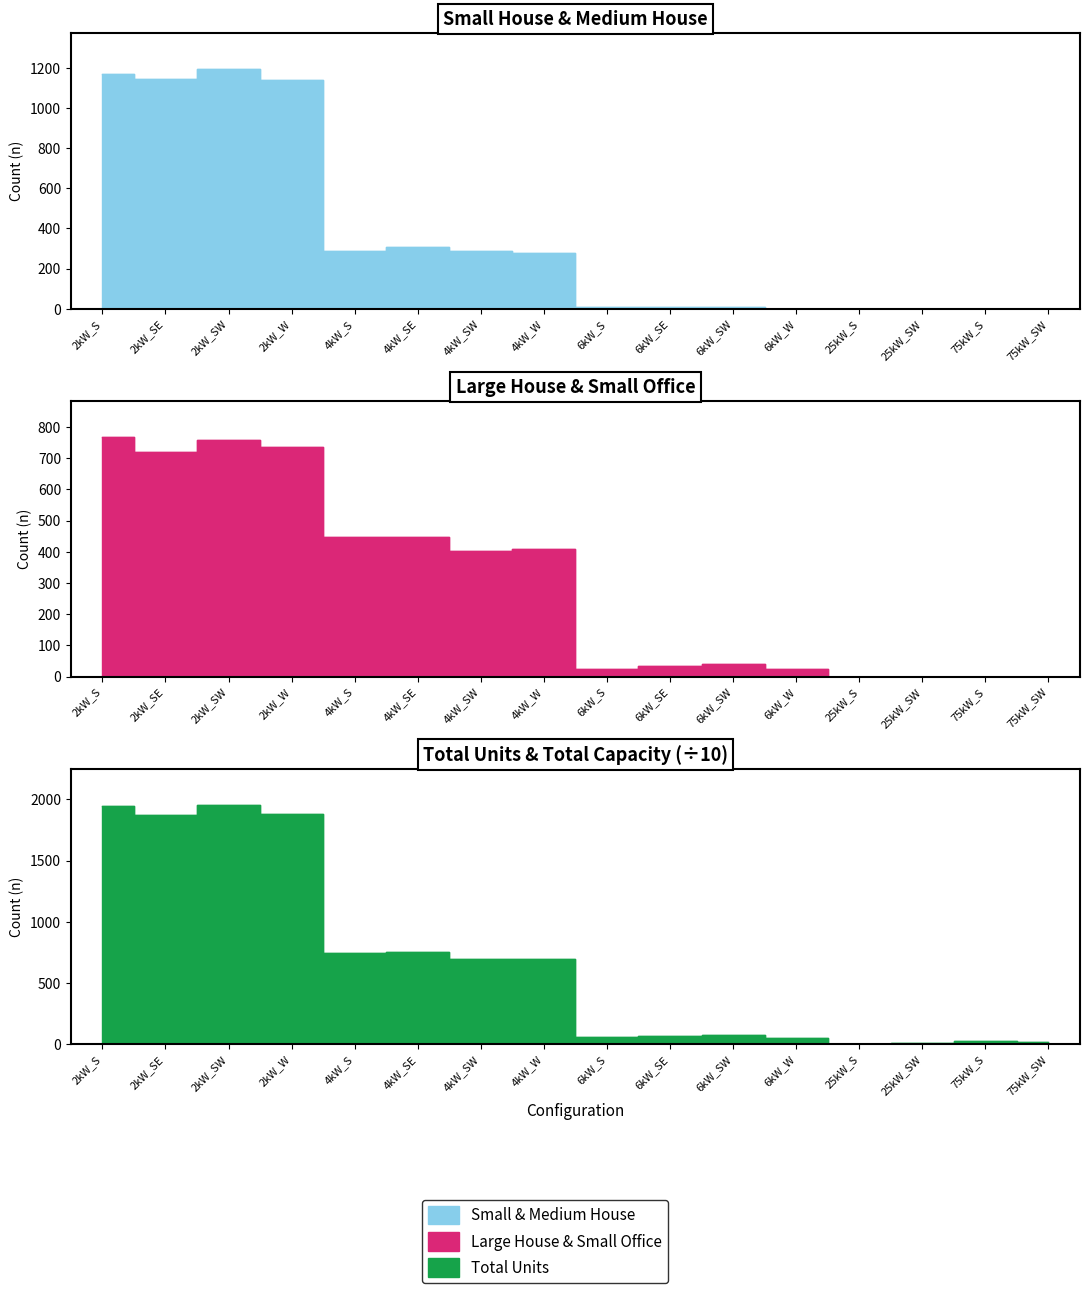

True or false: Medium House has more than 2 interior local peaks.

True